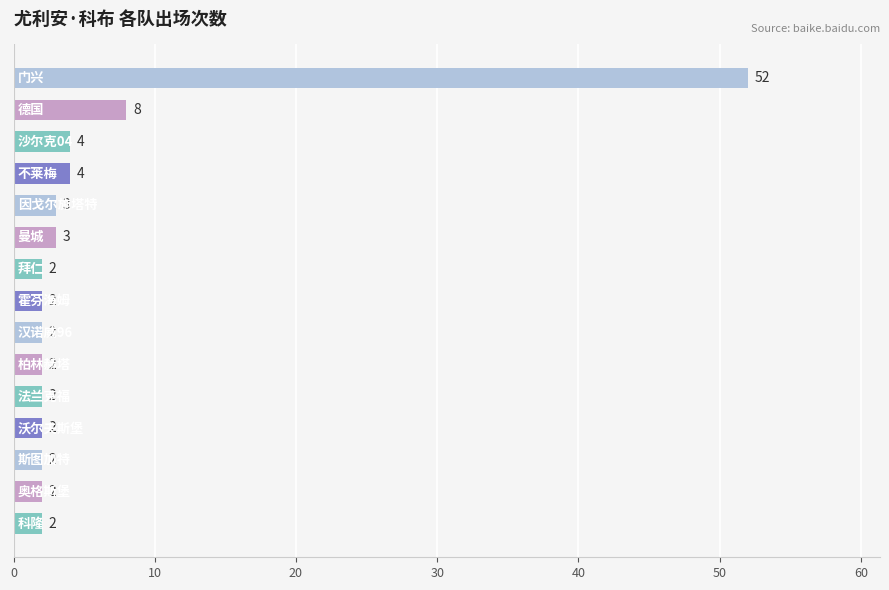

What is the maximum value shown in the chart?

52